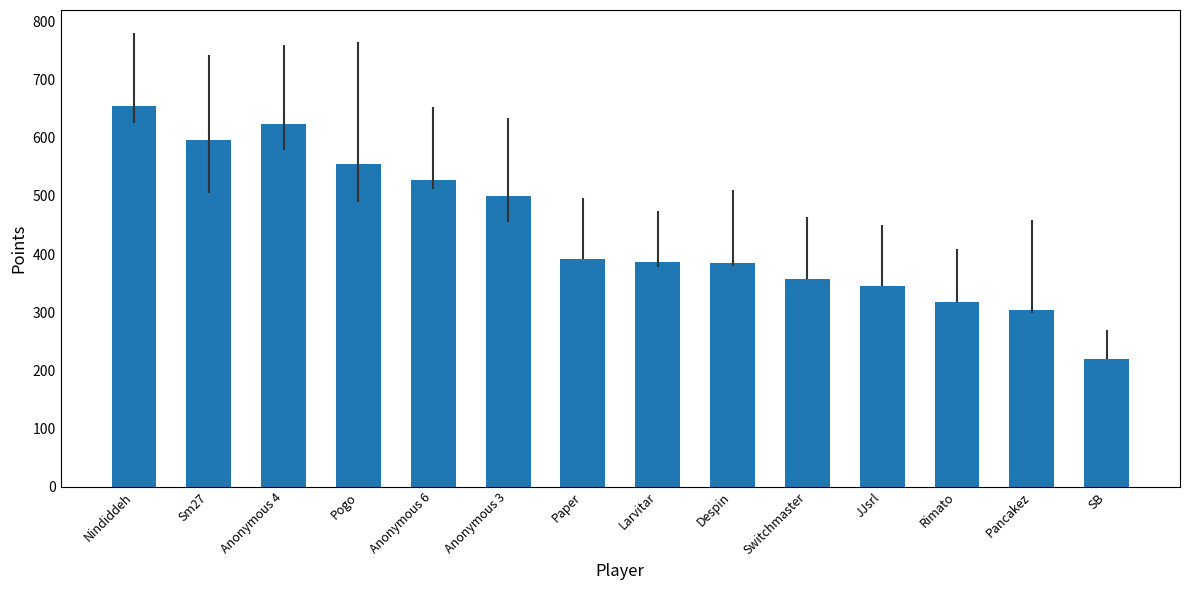

Read the value at Pancakez, to the nearest 50.

300